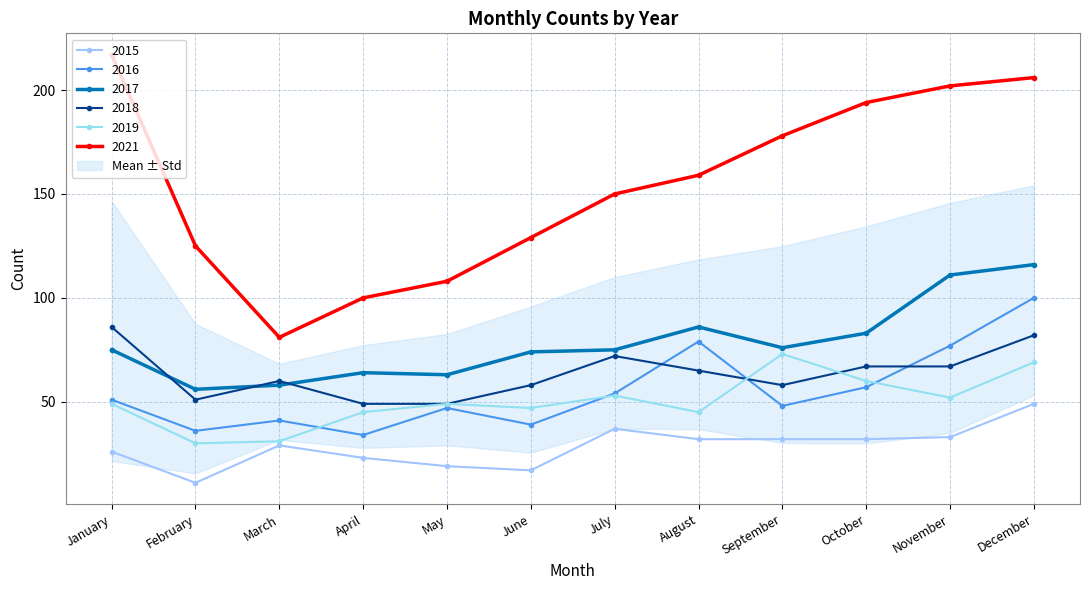

What is the maximum value for 2018?

86